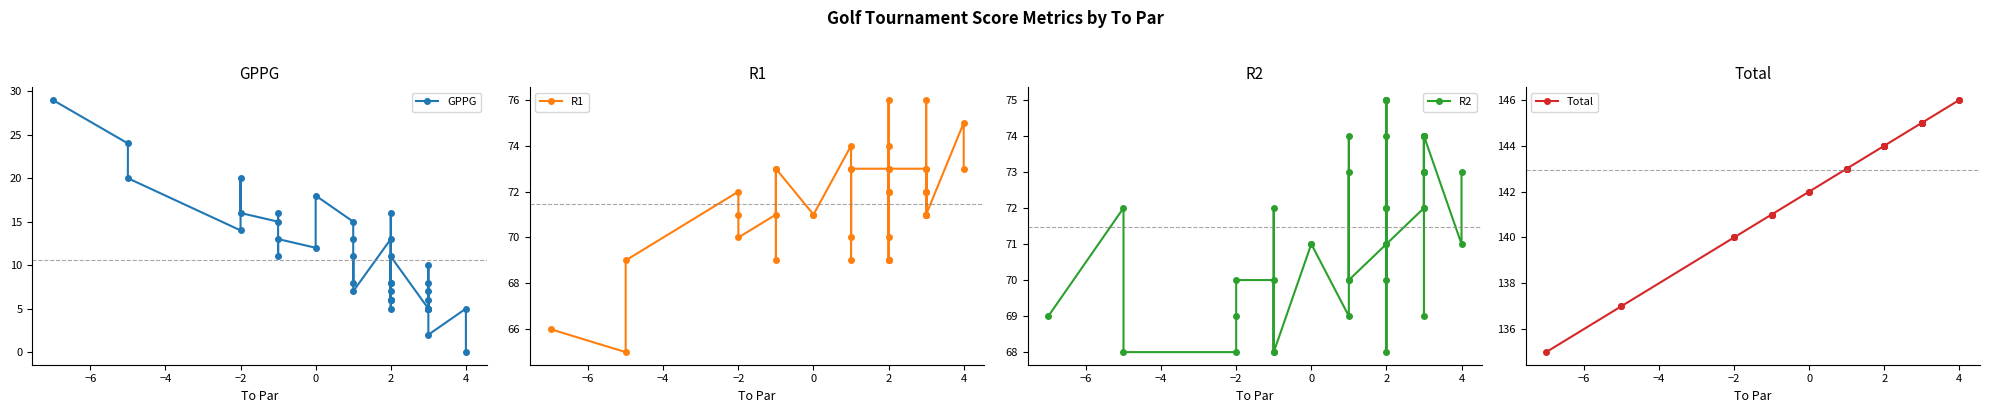

In GPPG, how many points are higher than both neighbors (excluding endpoints)?

12